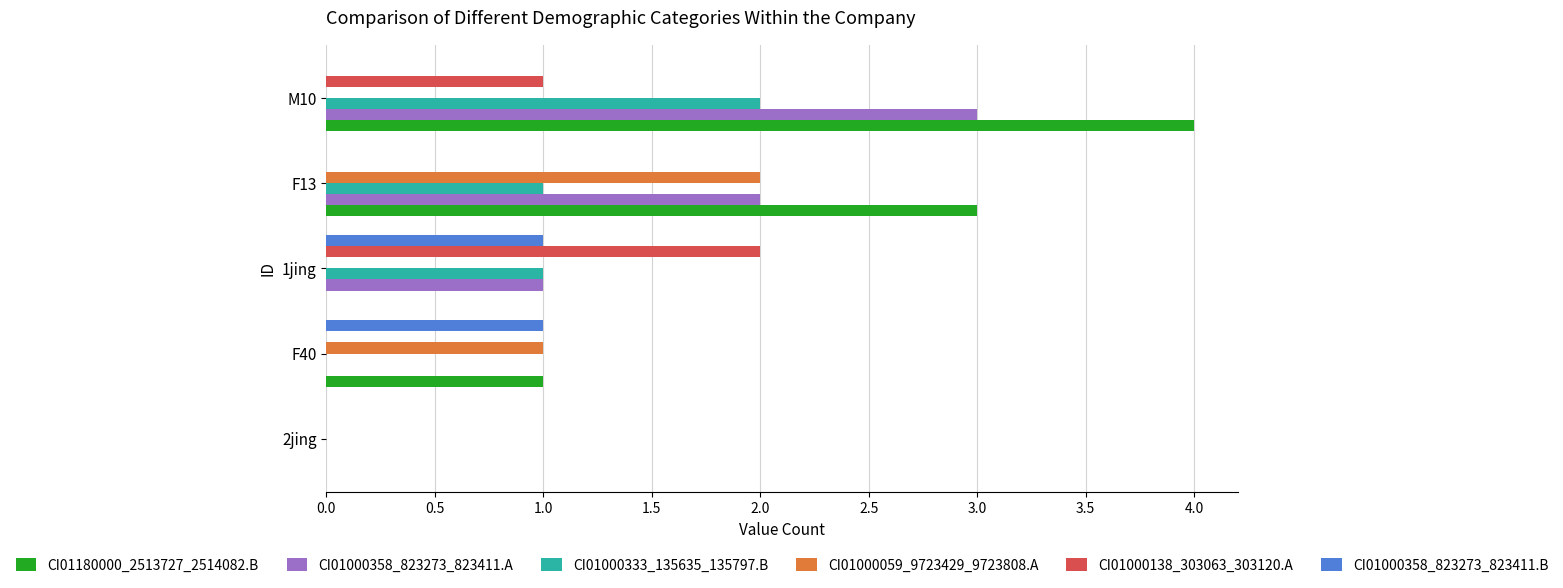

What is the sum of all CI01000138_303063_303120.A values?

3